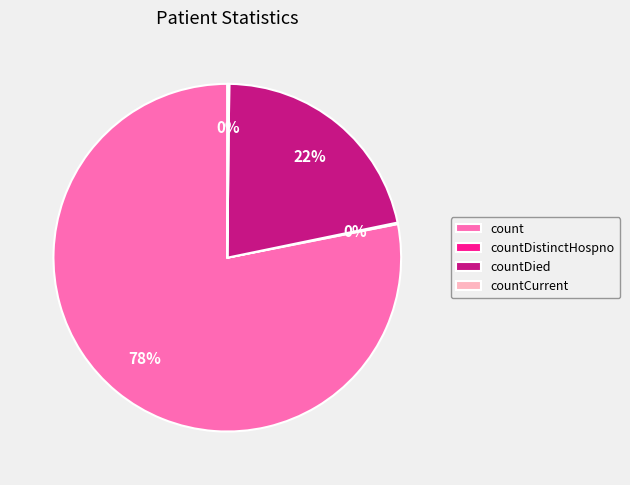

The count slice represents 87% of the pie. True or false?

False